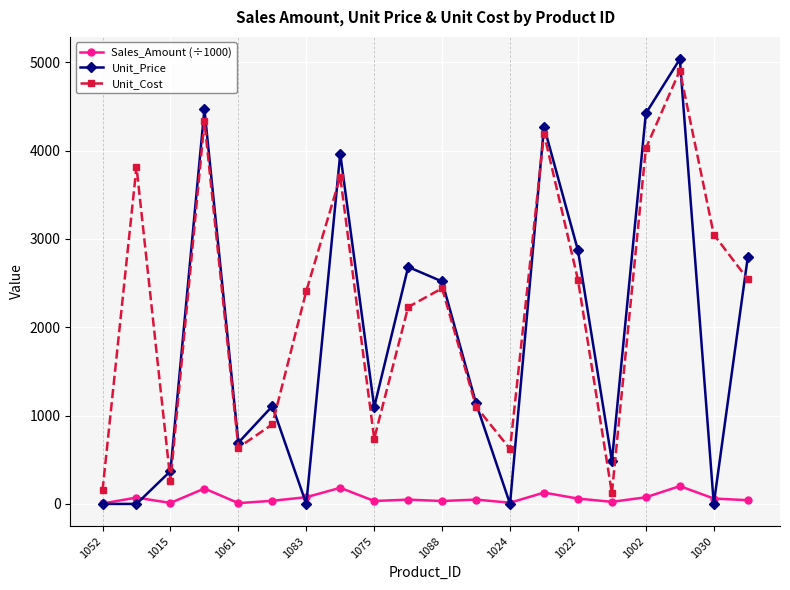

At how many categories does at least one series exceed 4998?

1